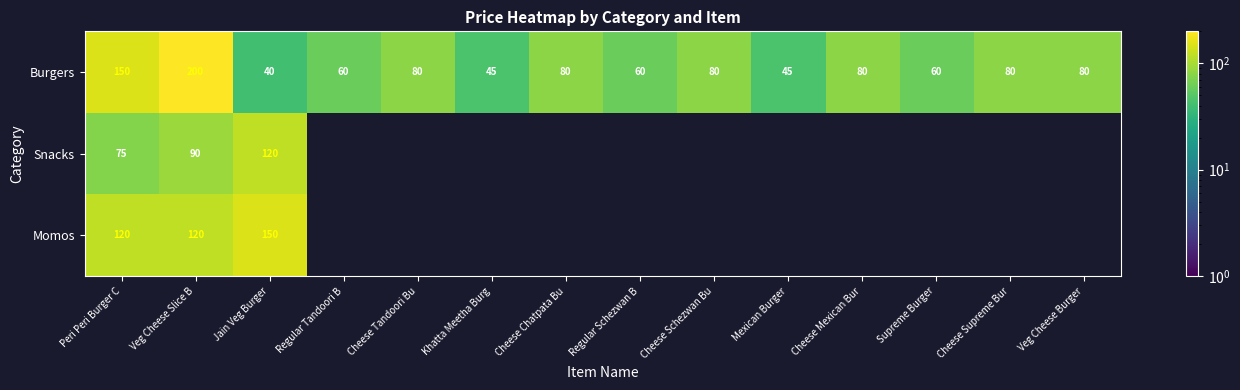

At how many categories does at least one series exceed 89?

3